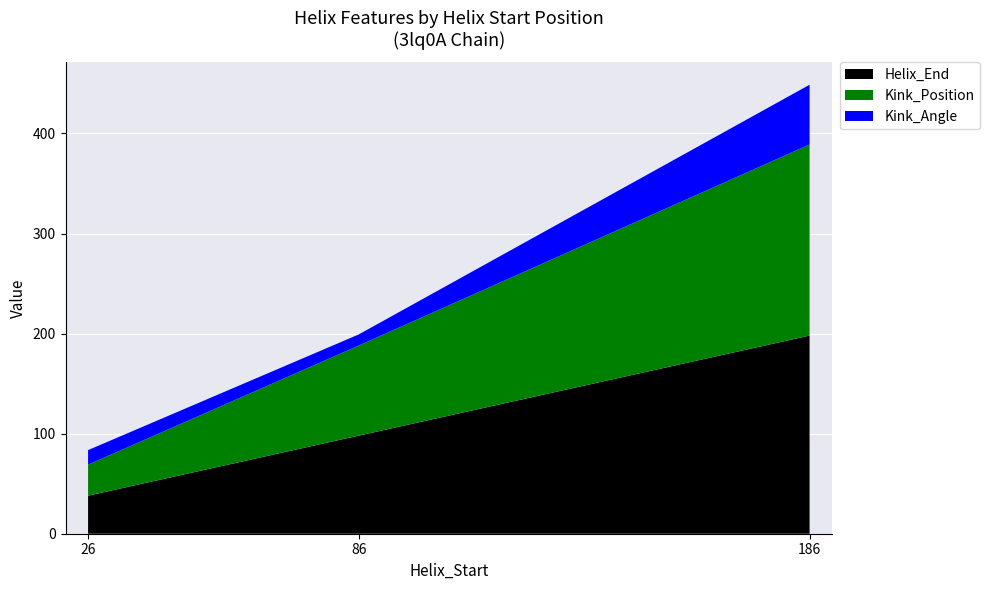

Reading left to right, transcribe all the data shown in this chart.

Helix_End: 38.0	98.0	198.0
Kink_Position: 31.0	90.0	191.0
Kink_Angle: 14.5	11.1	59.7